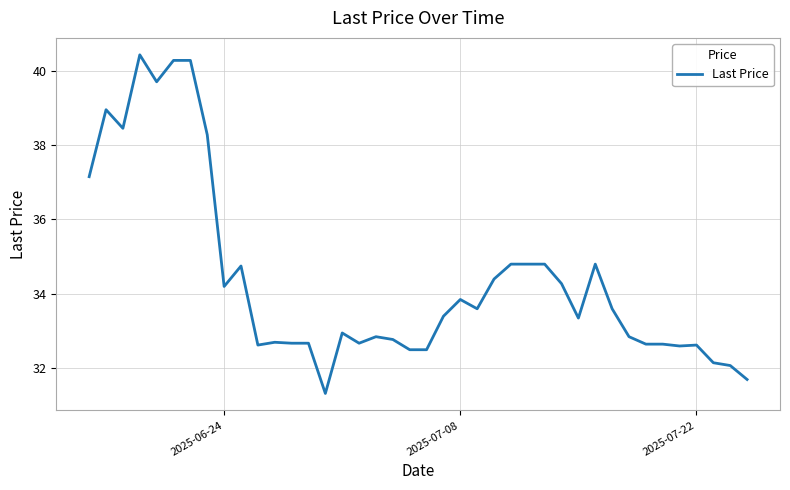

How many lines are shown in the chart?

1